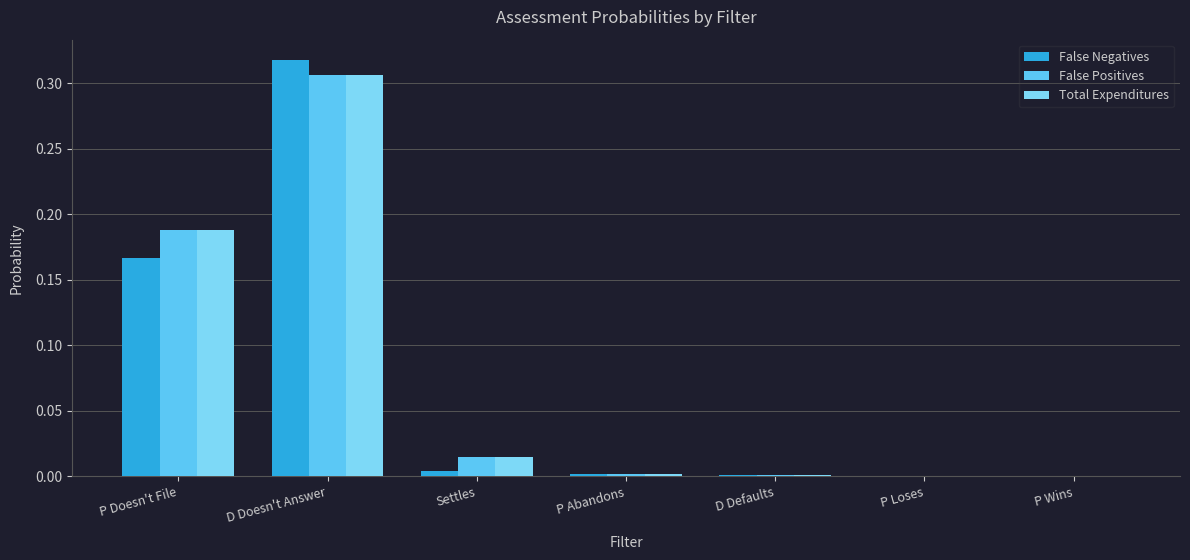

Rank the series by their maximum value, from lowest to highest.

False Positives, Total Expenditures, False Negatives